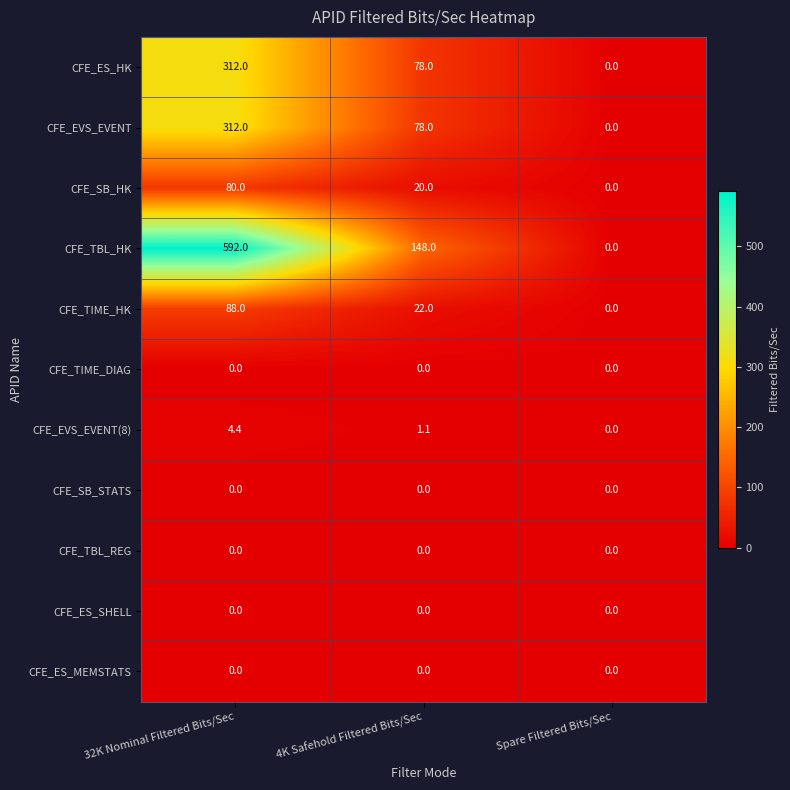

The CFE_TBL_HK series shows 1036.9 at 32K Nominal Filtered Bits/Sec. True or false?

False